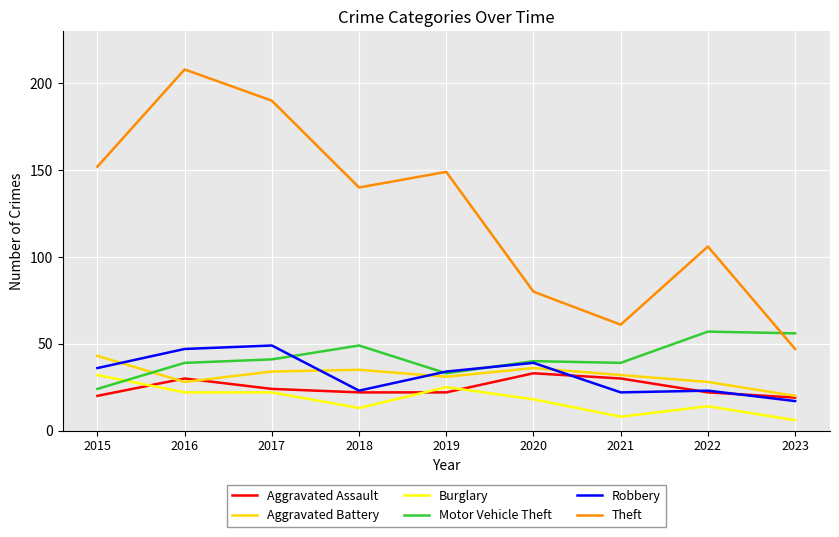

At which label does Burglary reach its peak?

2015